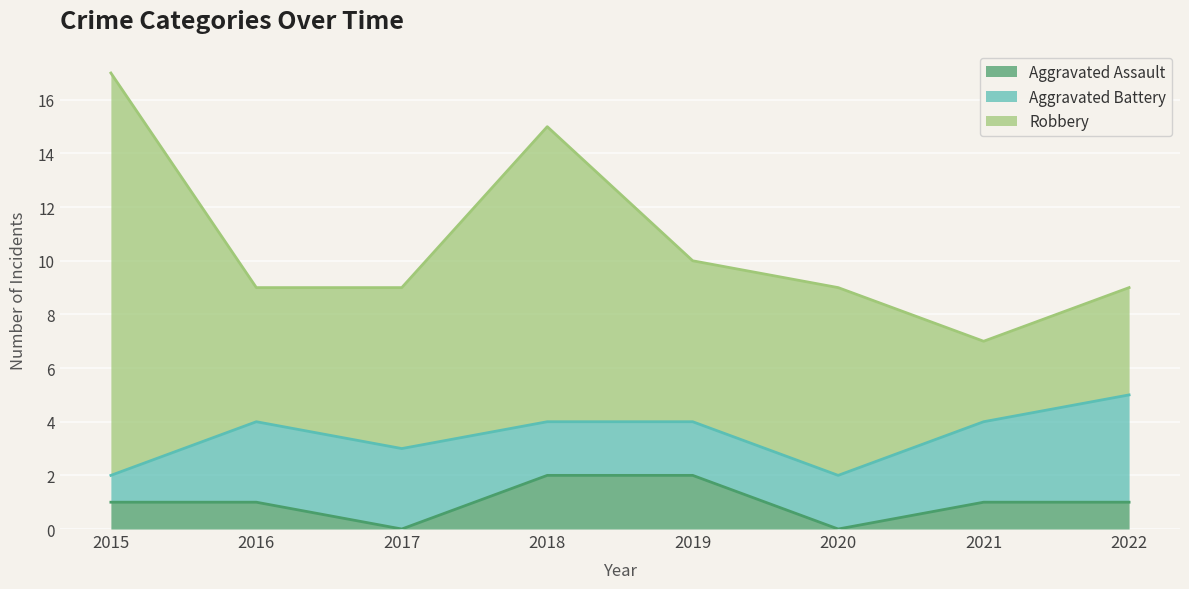

What is the maximum value for Robbery?

15